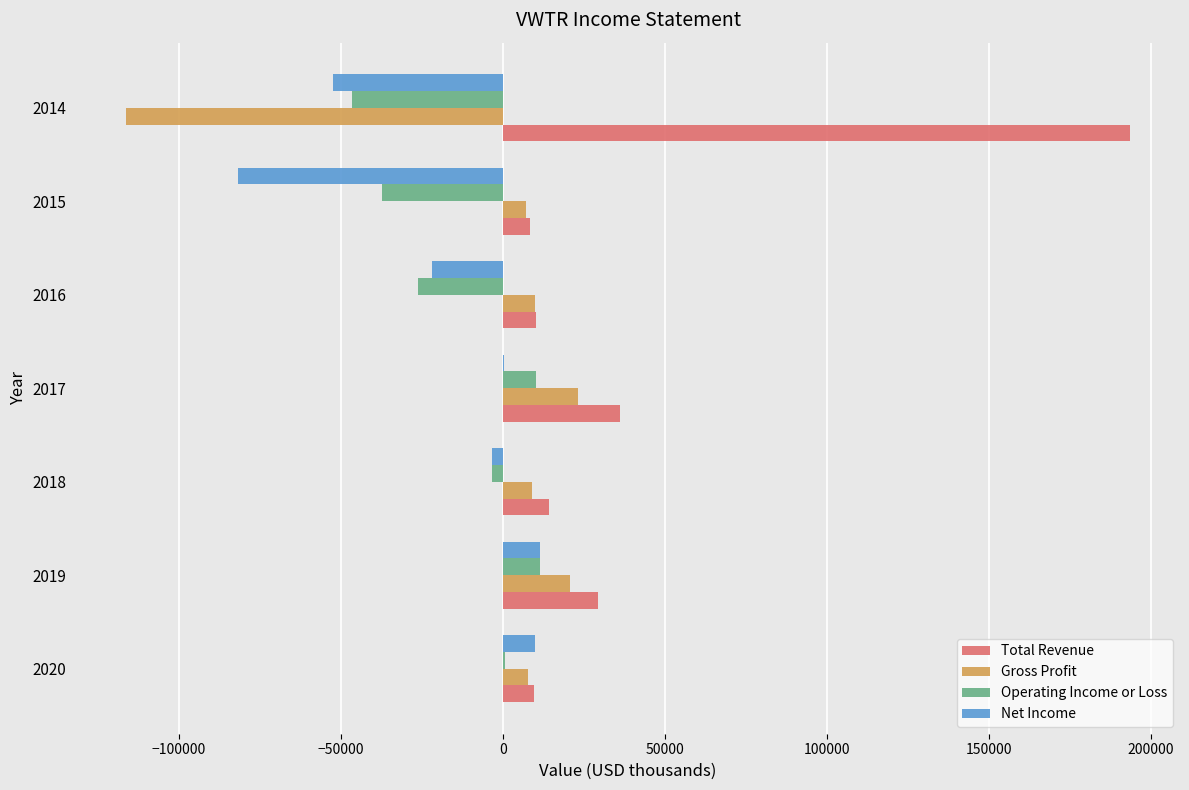

Which series has the largest total across all categories?

Total Revenue